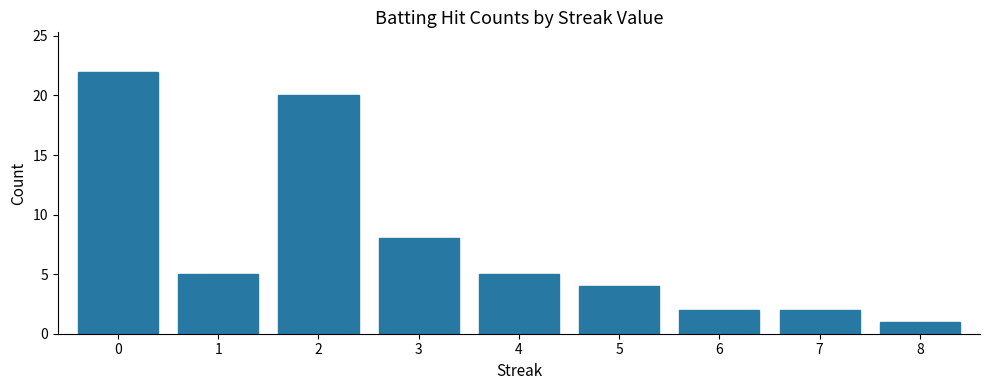

How many data points are less than 5?

4